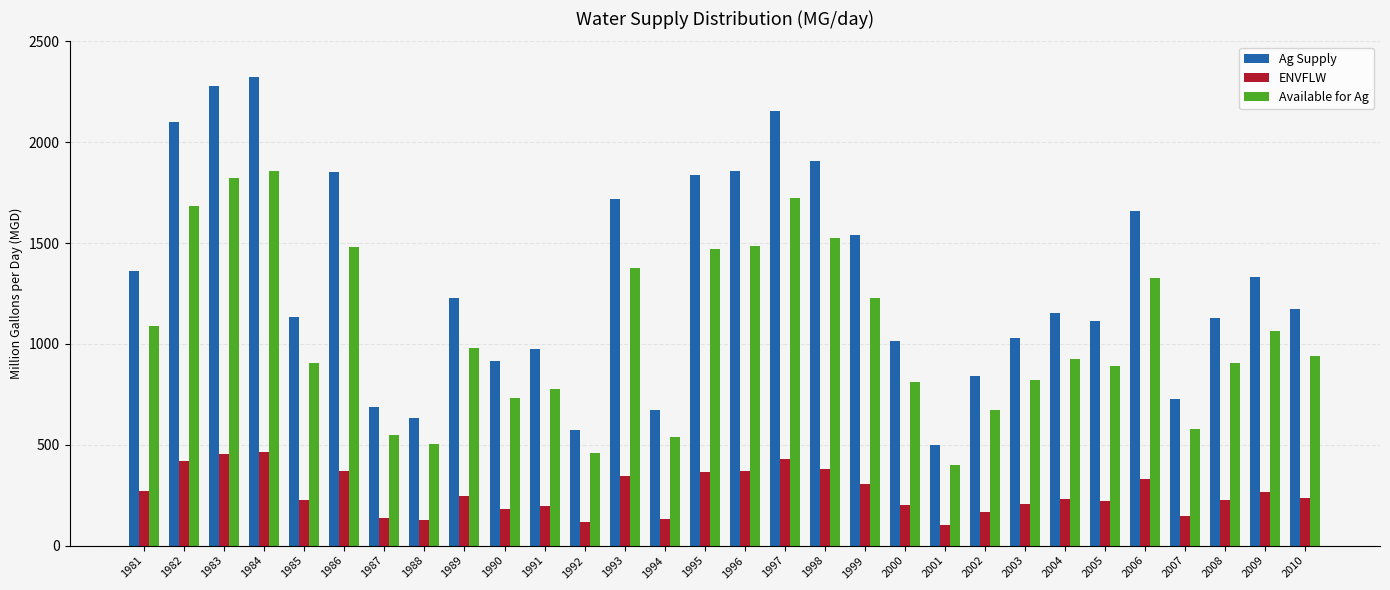

What are all the series names shown in the legend?

Ag Supply, ENVFLW, Available for Ag